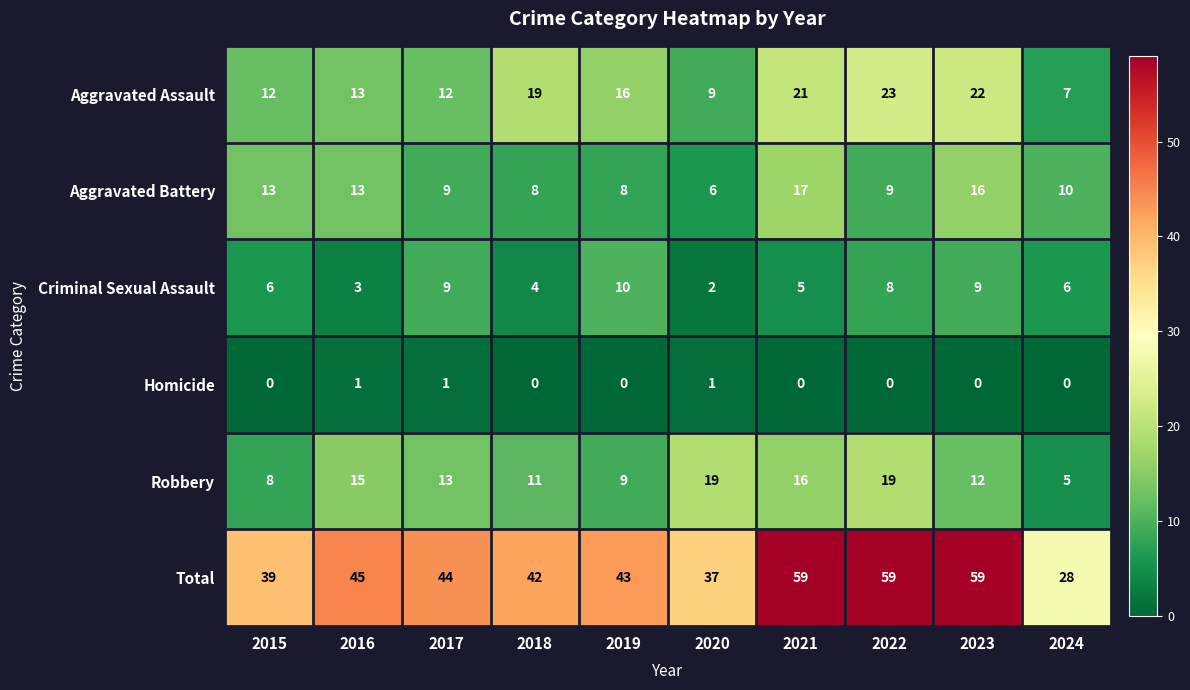

How many distinct data groups are displayed?

6